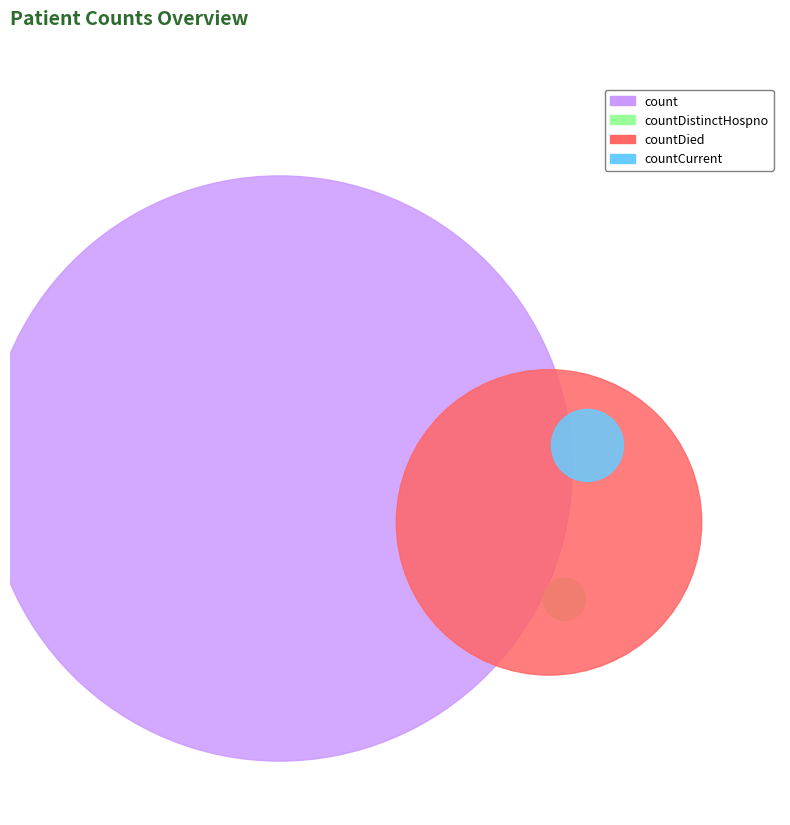

The countDied slice represents 29% of the pie. True or false?

False